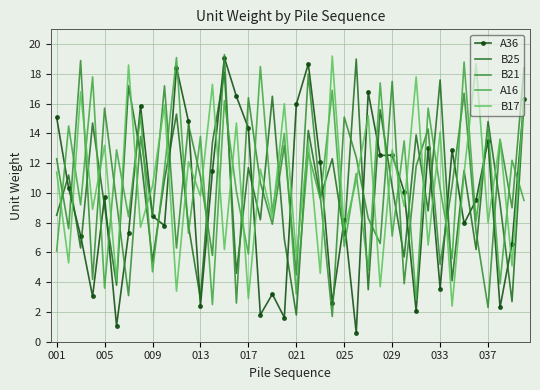

What is the highest value of the A36 series?

19.1